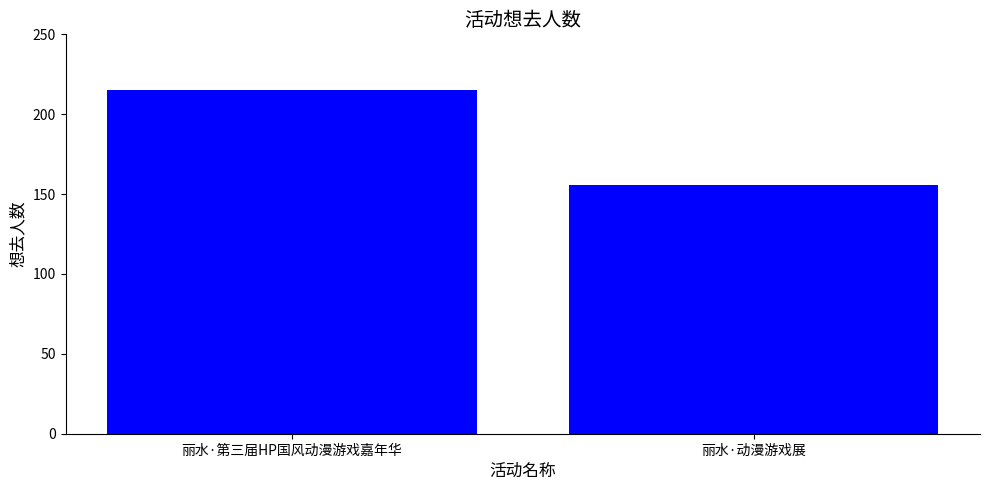

What is the average value?

186